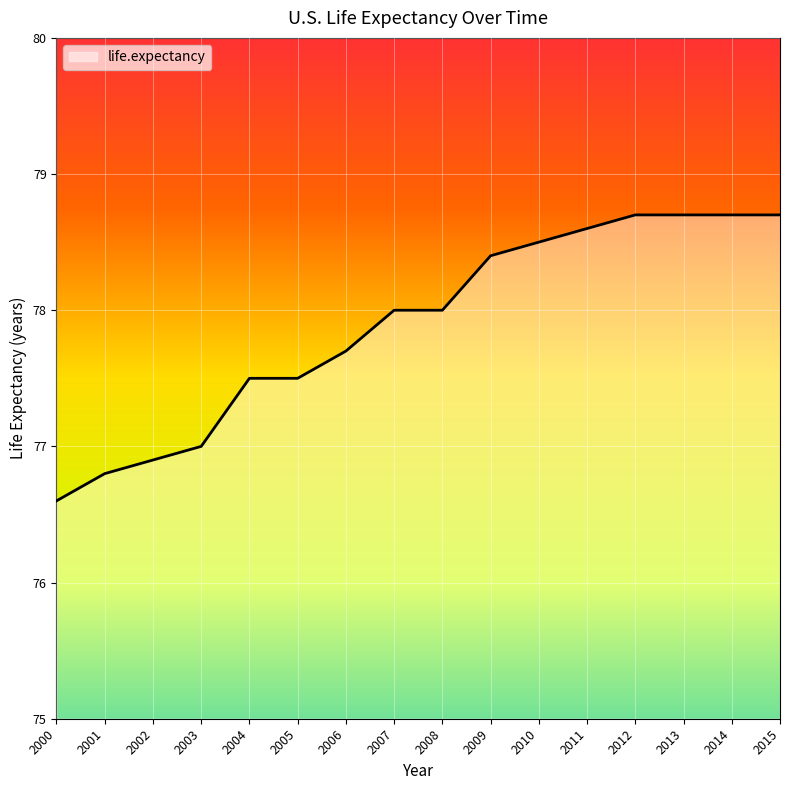

At which category does the chart reach its minimum across all series?

2000